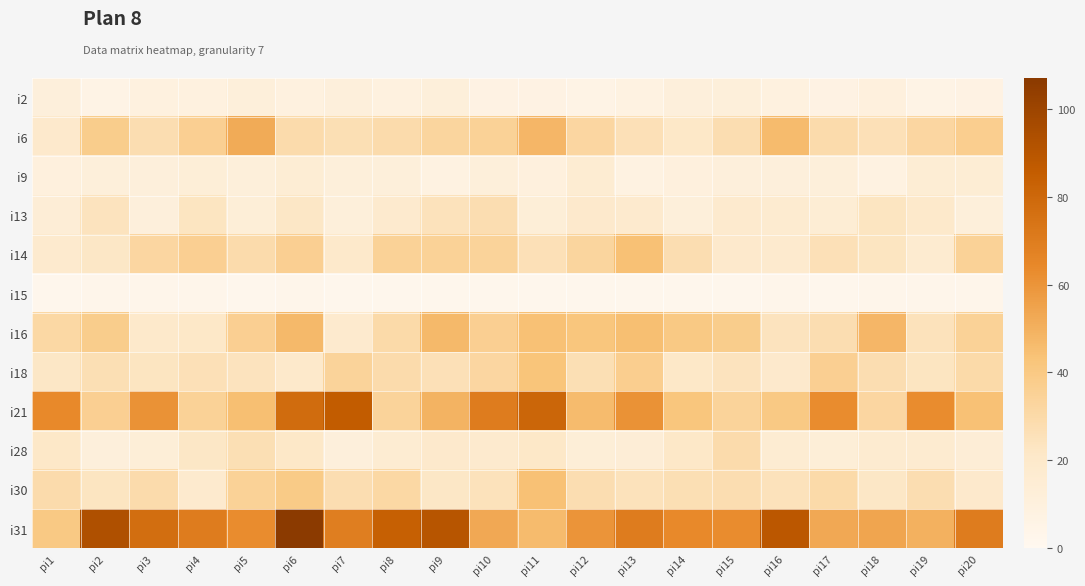

Rank the series by their maximum value, from highest to lowest.

i31, i21, i6, i16, i14, i30, i18, i28, i13, i9, i2, i15